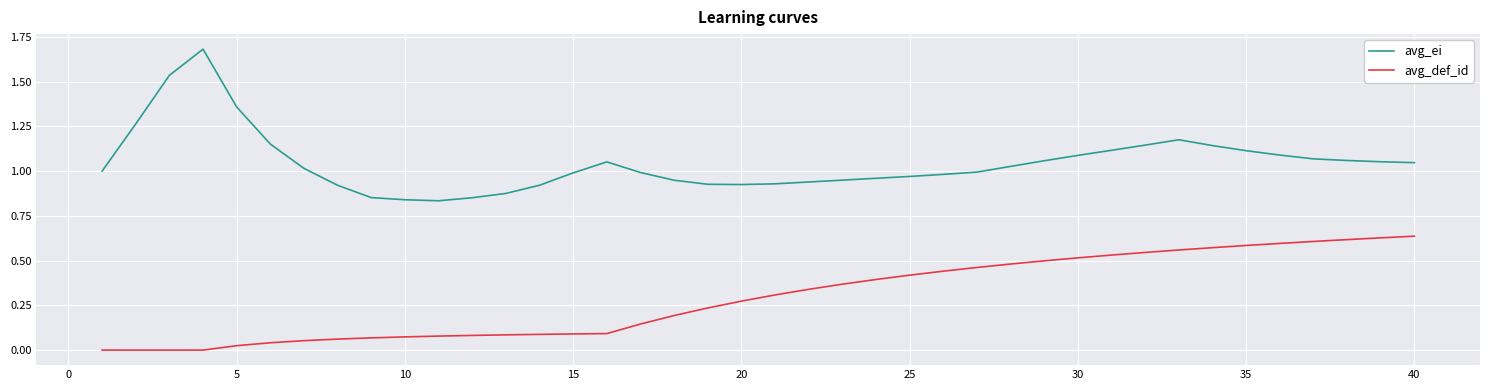

Which series has the largest total across all categories?

avg_ei